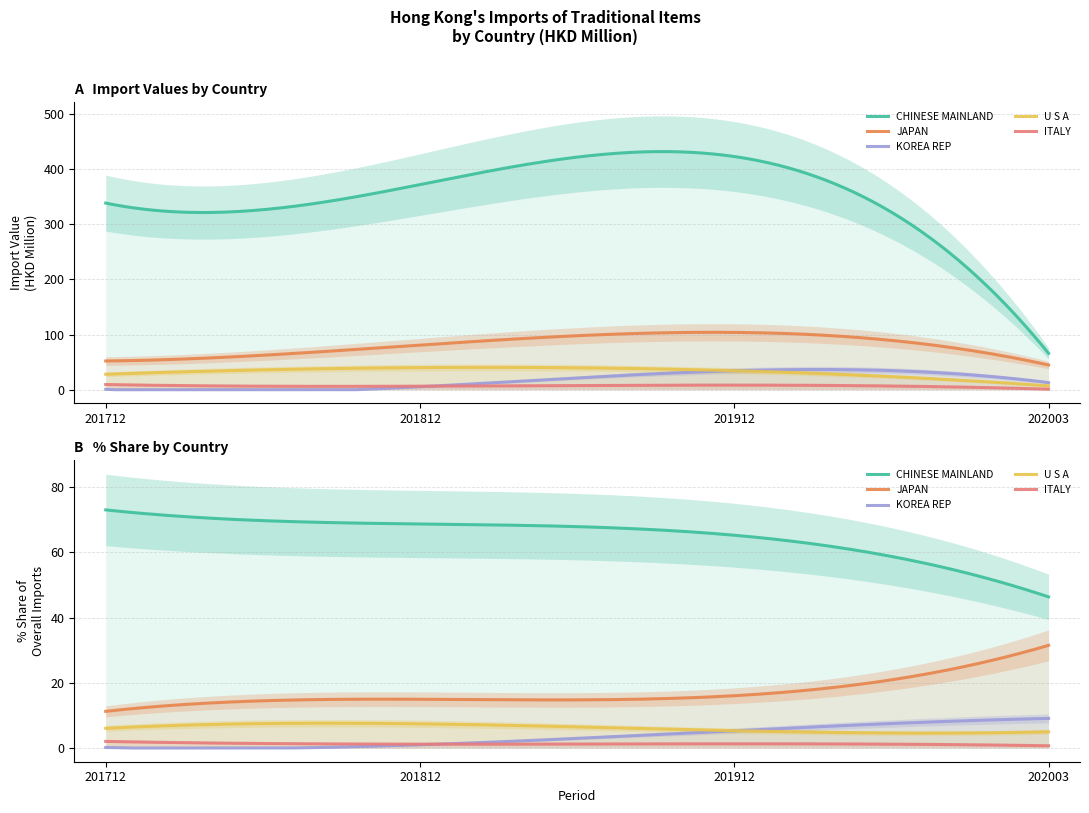

Where is Import Value 201912 nearest to the value 212?

JAPAN